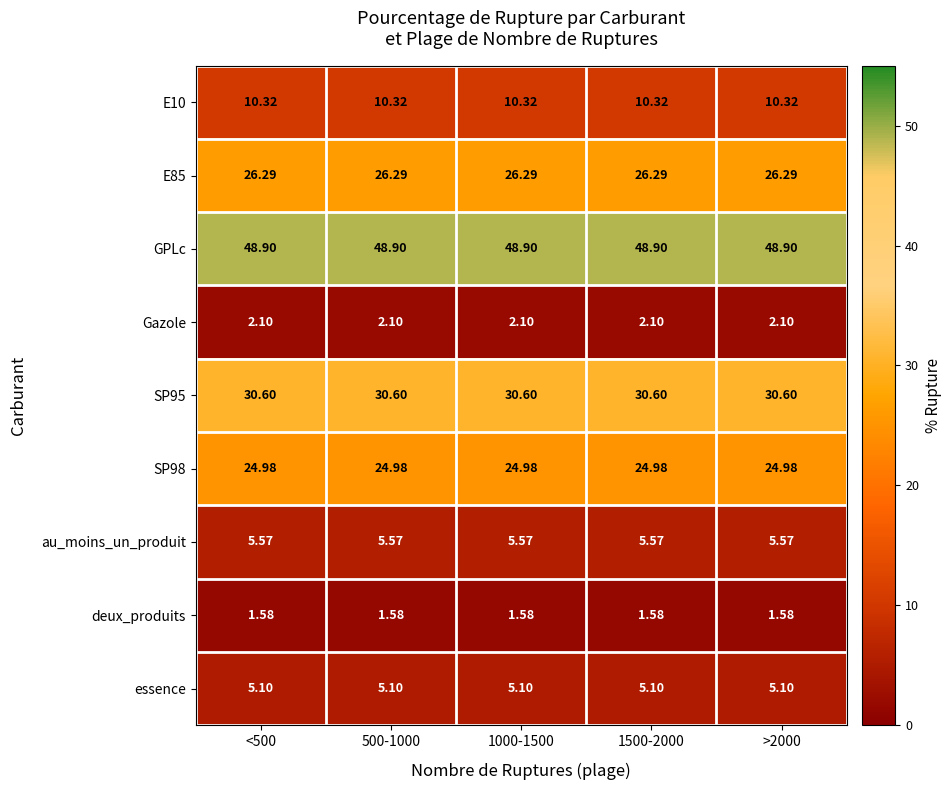

List the series in order of their peak value, highest first.

GPLc, SP95, E85, SP98, E10, au_moins_un_produit, essence, Gazole, deux_produits